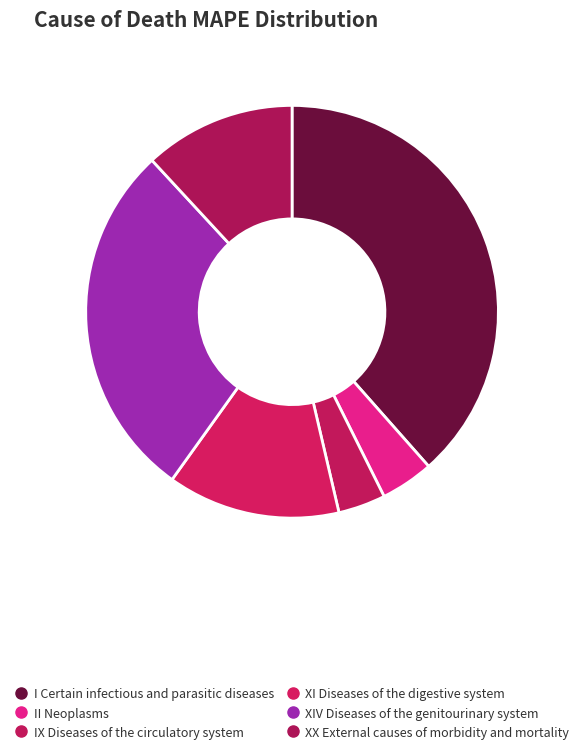

What is the largest slice in the pie chart?

I Certain infectious and parasitic diseases